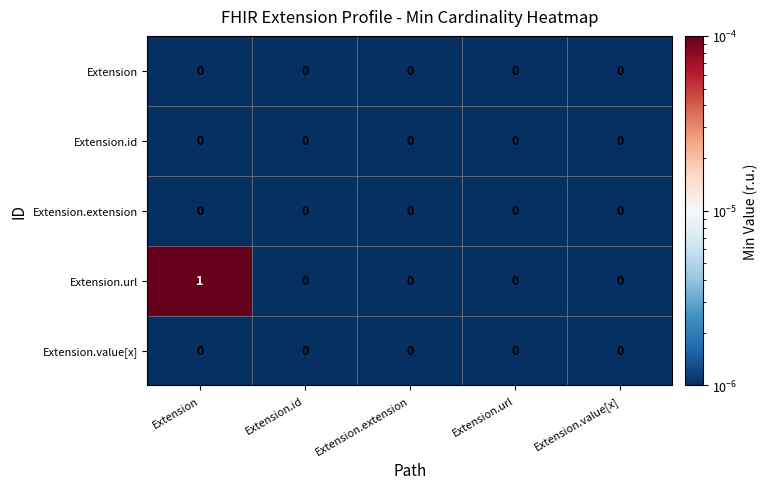

Which series changed the most between Extension and Extension.url?

Extension.url